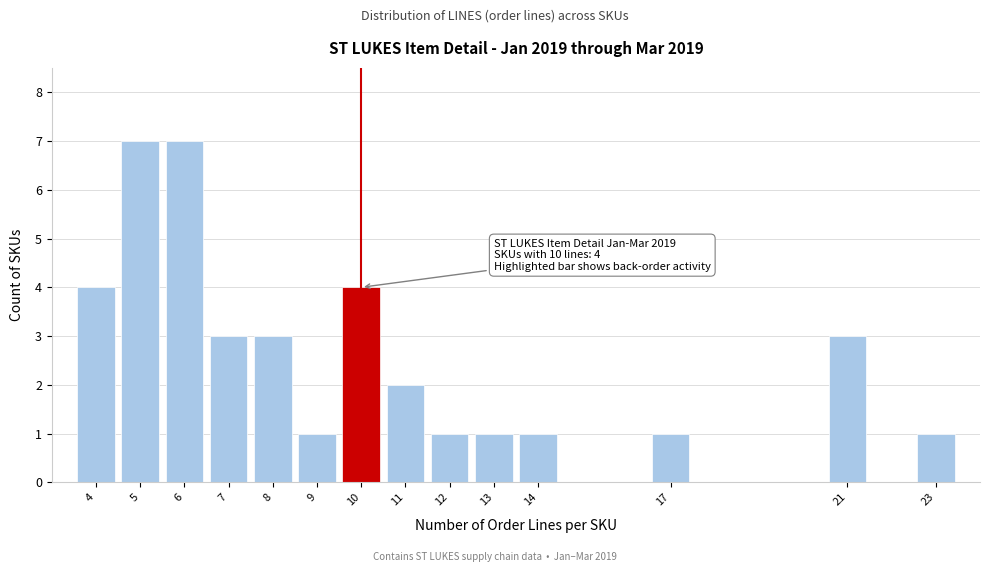

Reading left to right, list all the values displayed in this chart.

4=4	5=7	6=7	7=3	8=3	9=1	10=4	11=2	12=1	13=1	14=1	17=1	21=3	23=1